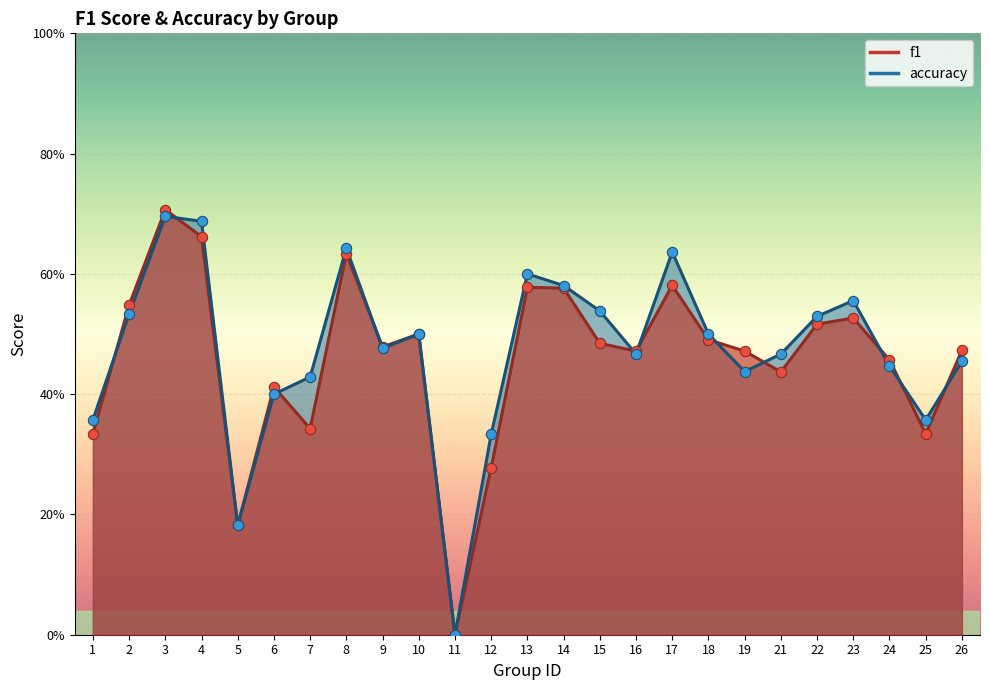

Which series has the largest total across all categories?

accuracy